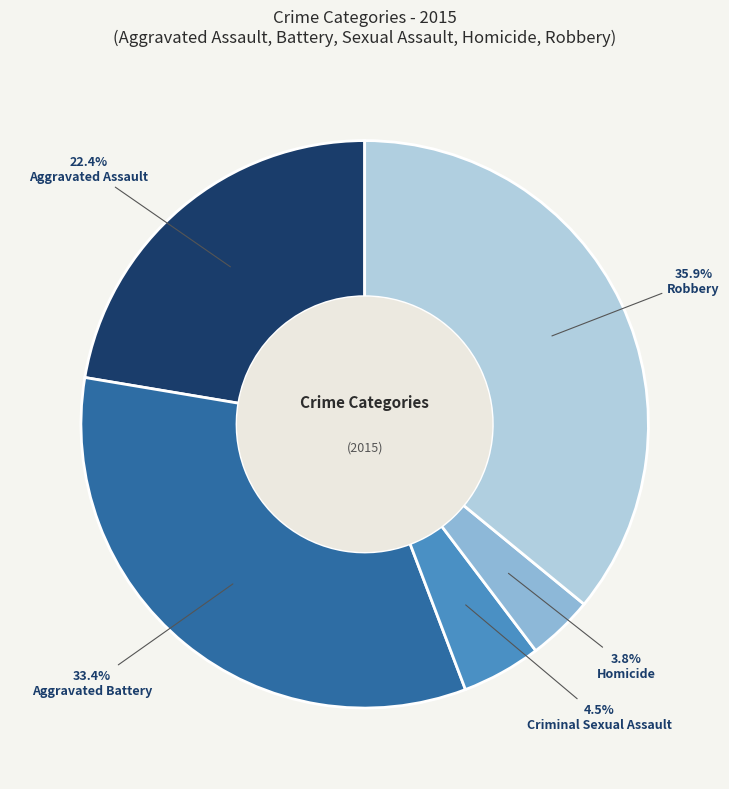

Count the number of slices in the pie.

5